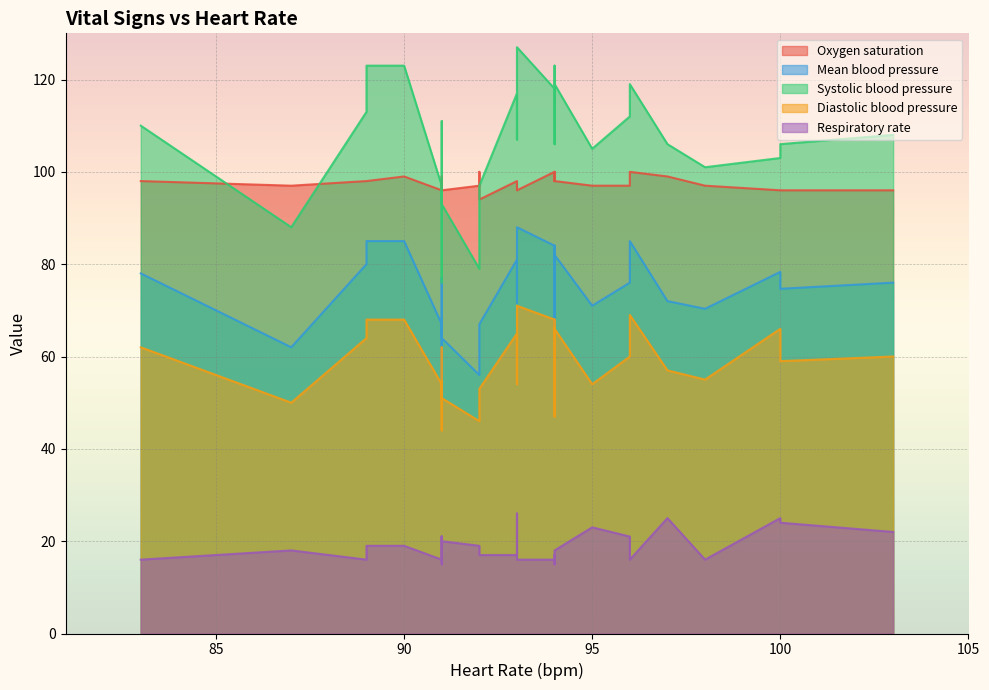

Is the value of Mean blood pressure at 31 greater than the value of Oxygen saturation at 32?

No